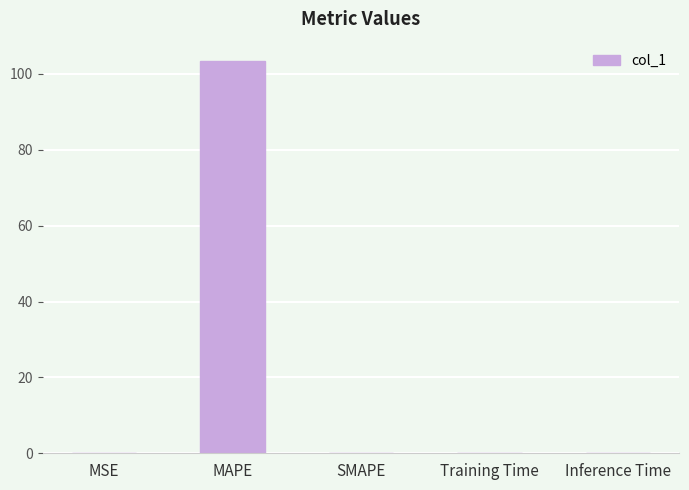

What is the change in value from MAPE to SMAPE?

-103.3